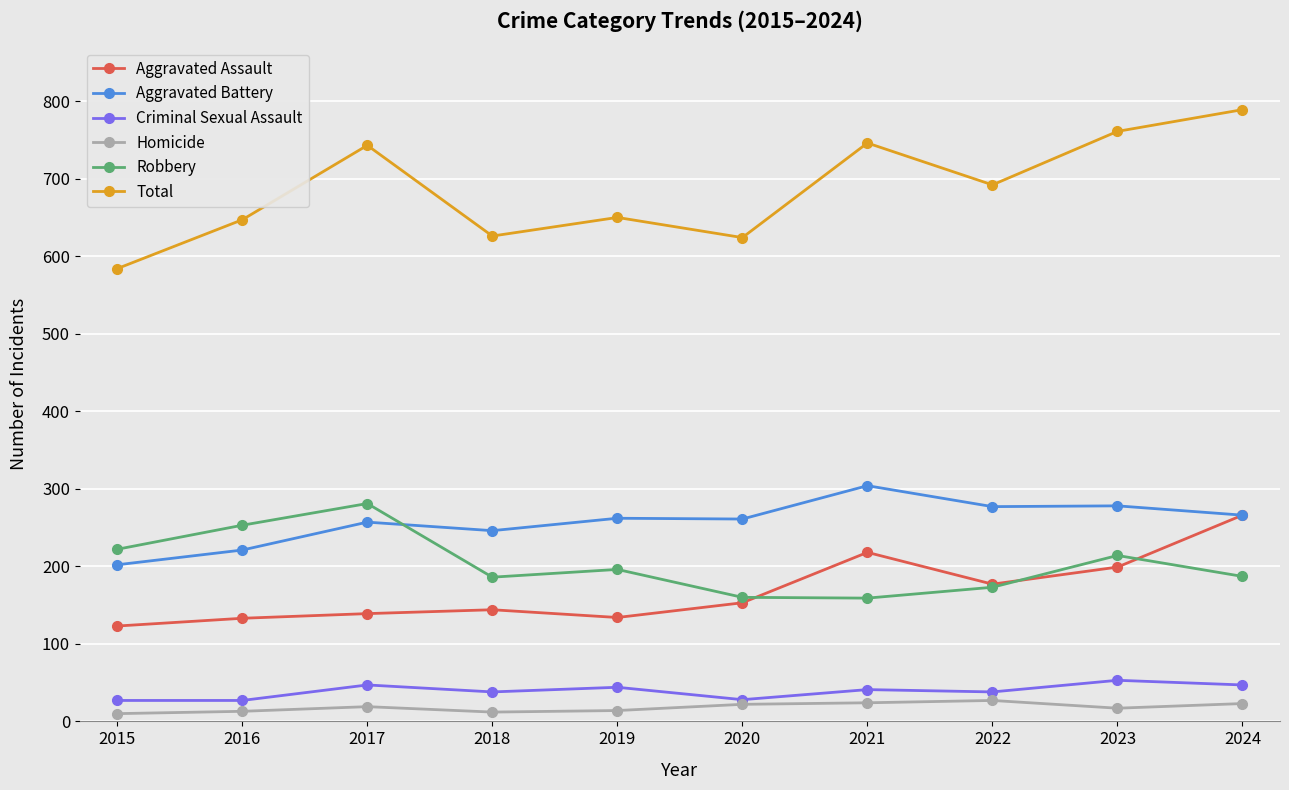

The Homicide series shows 27 at 2022. True or false?

True